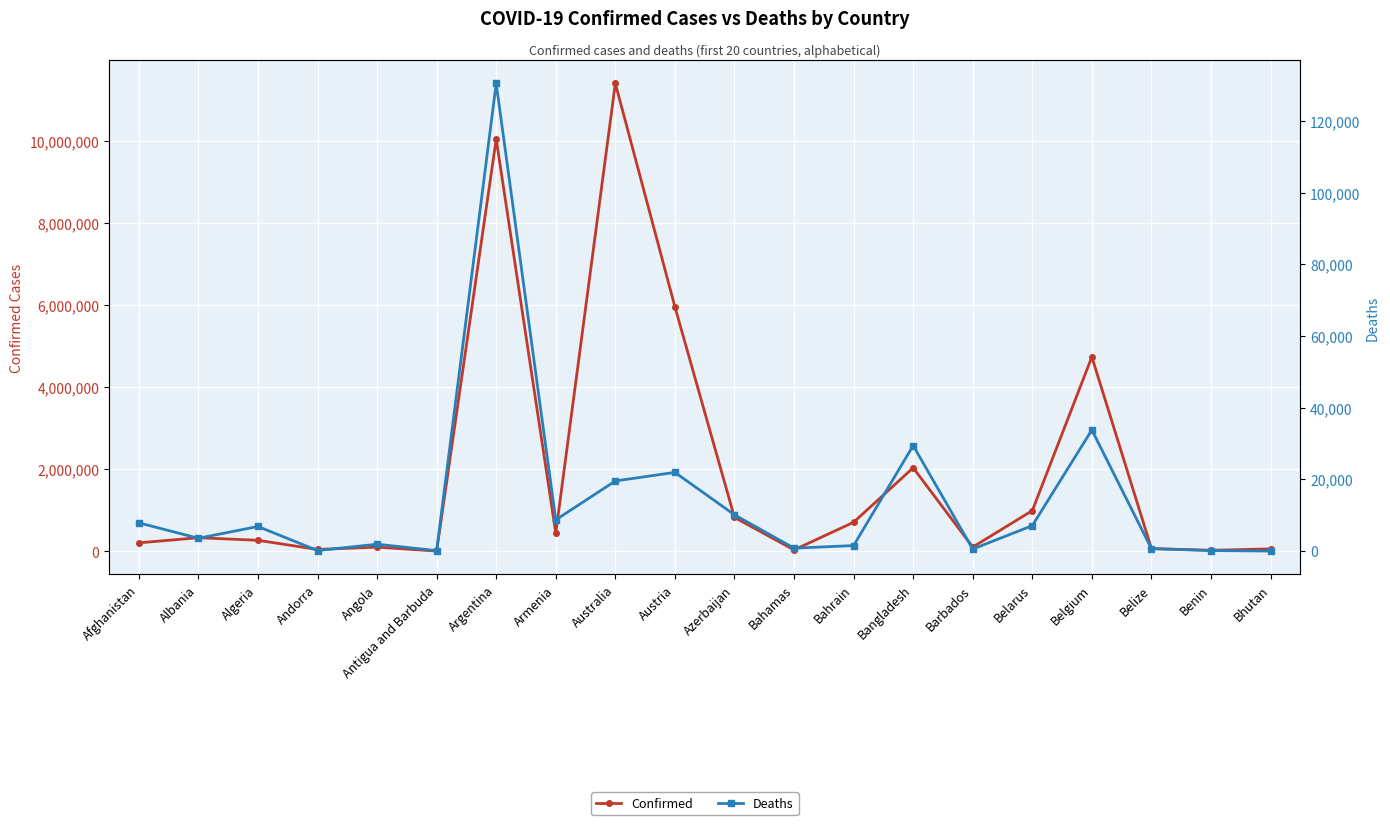

Which has a higher value, Angola or Antigua and Barbuda?

Angola